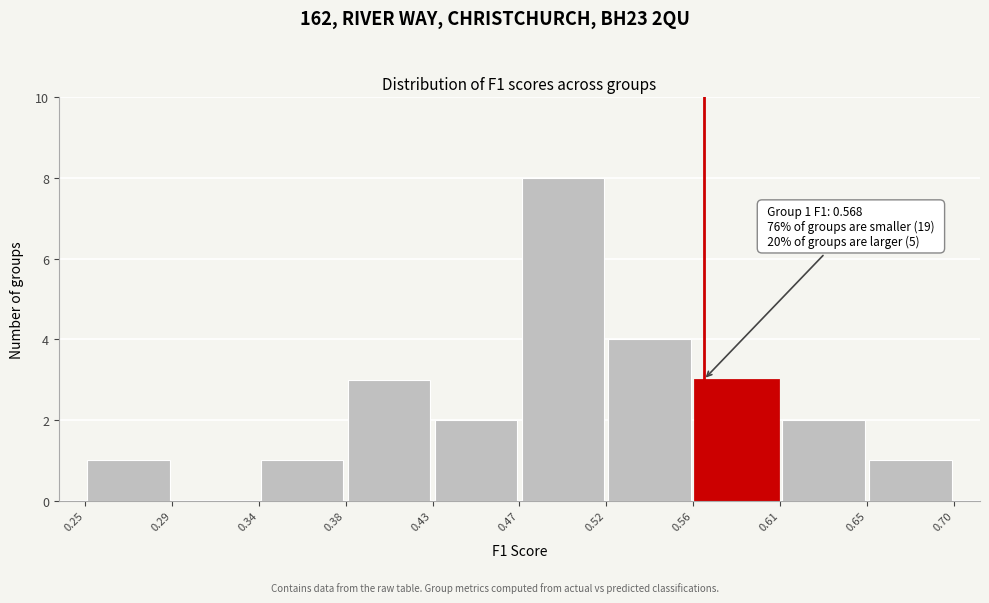

Which range on the x-axis has the tallest bar?

0.47 to 0.52